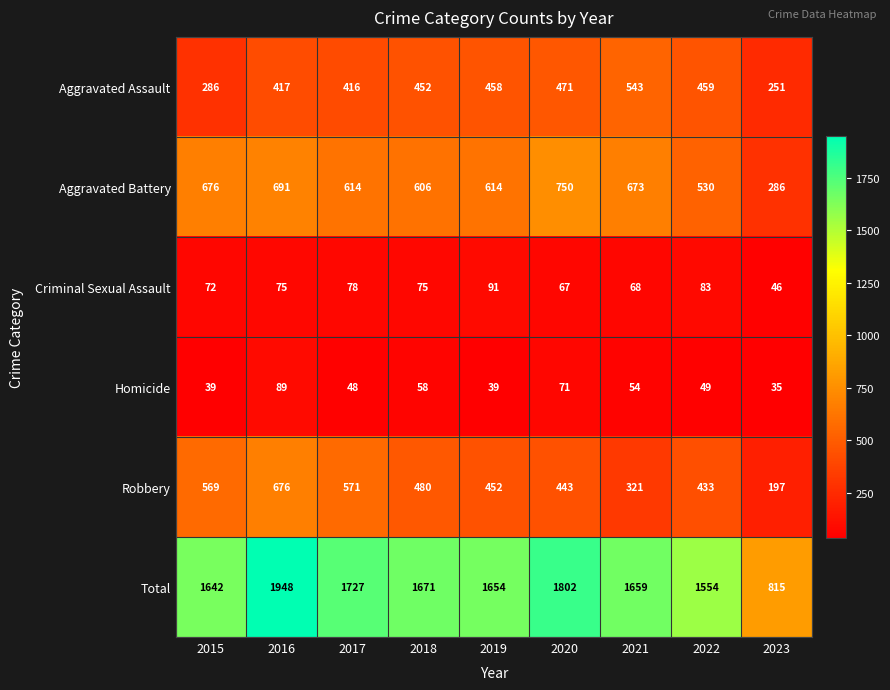

Which label corresponds to the largest value in the chart?

2016